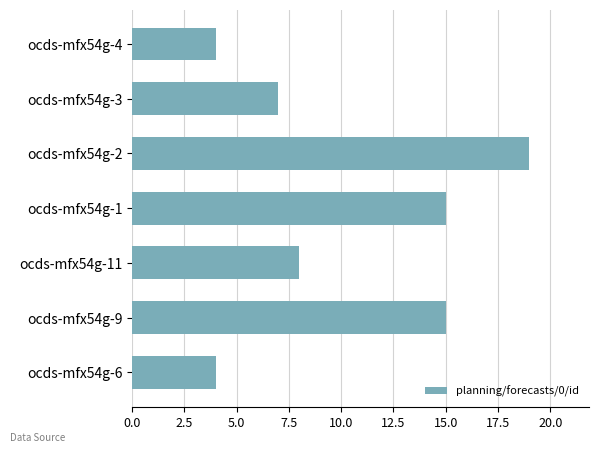

At which label is the value closest to 11?

ocds-mfx54g-11